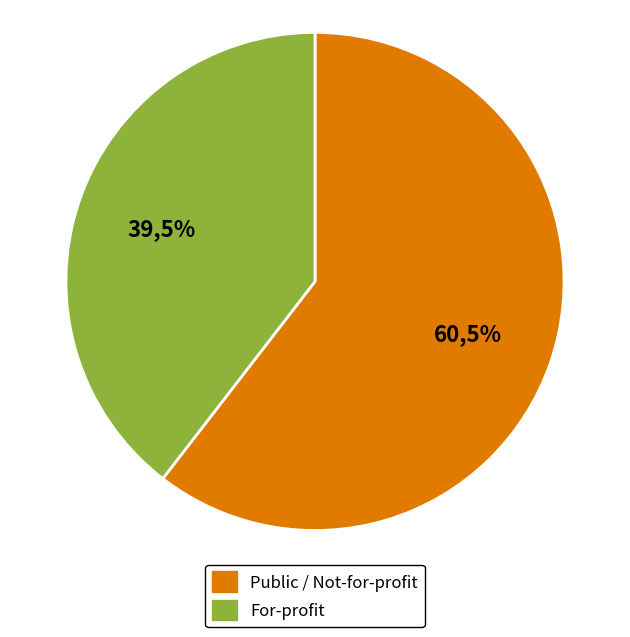

Does Private for-profit, 4-year or above account for over 50% of the chart?

No